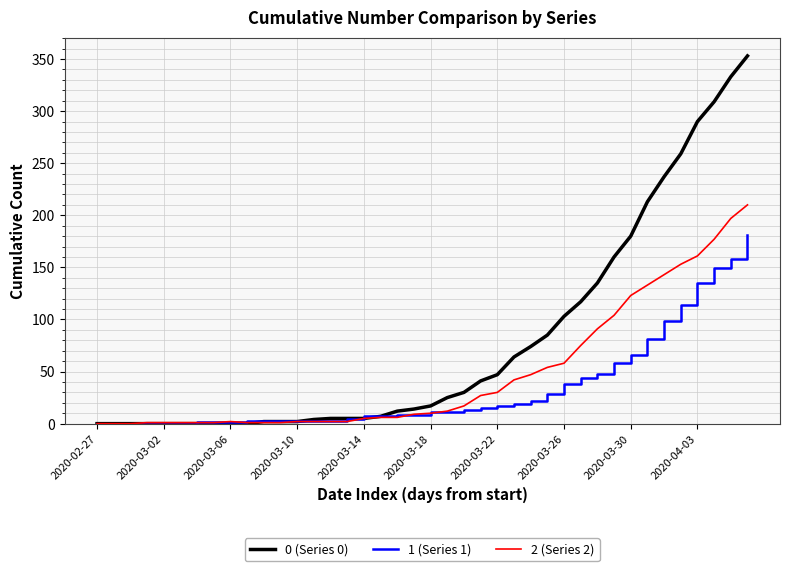

Which series has the largest total across all categories?

0 (Series 0)